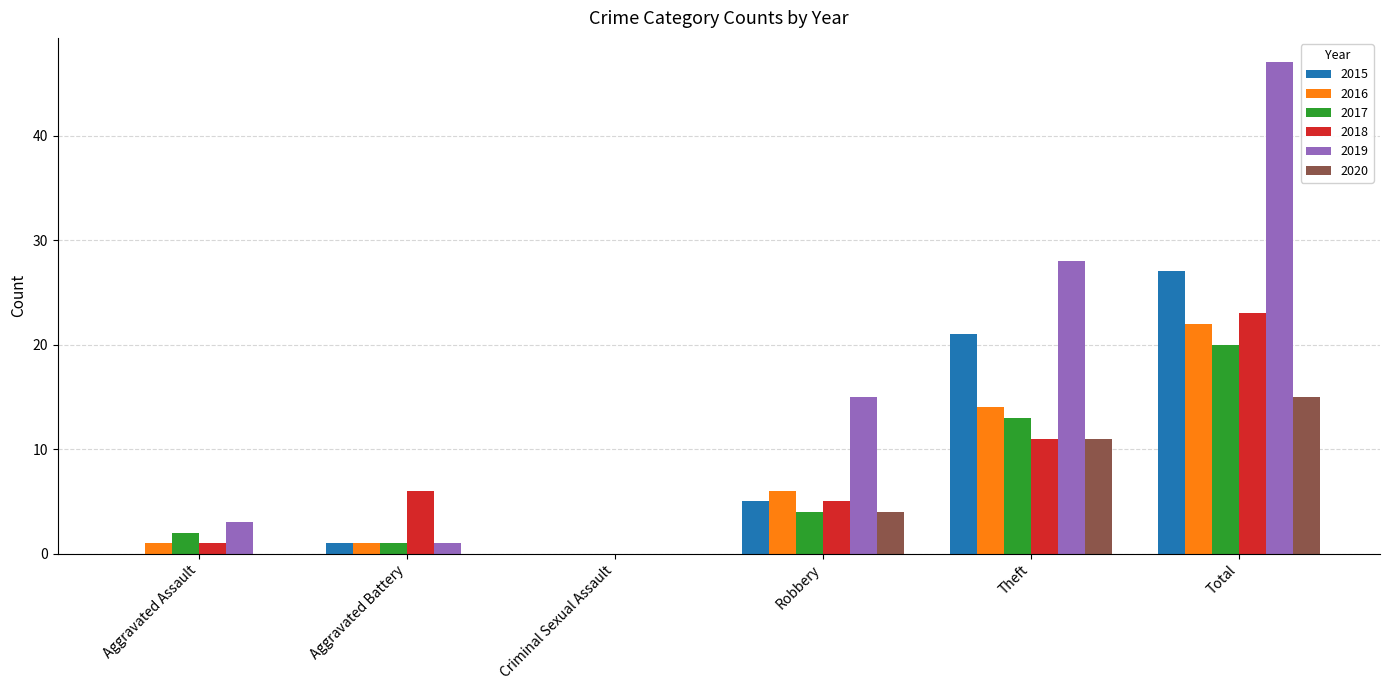

Which series changed the most between Aggravated Assault and Theft?

2019